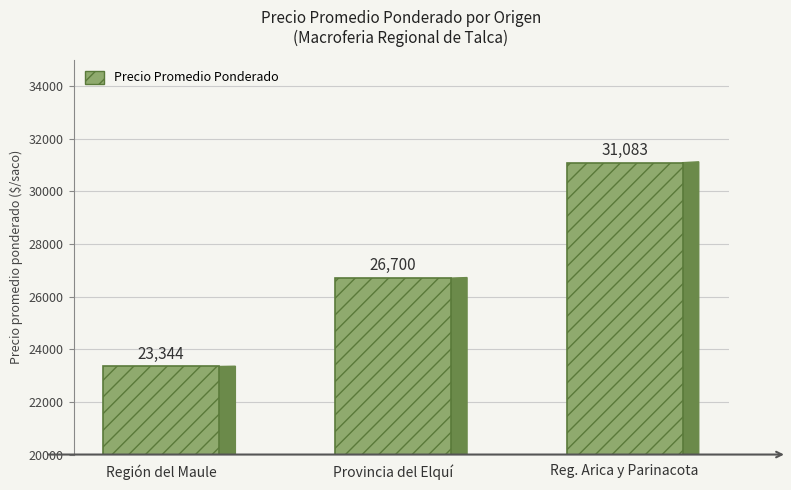

The value at Provincia del Elquí is 45534. True or false?

False